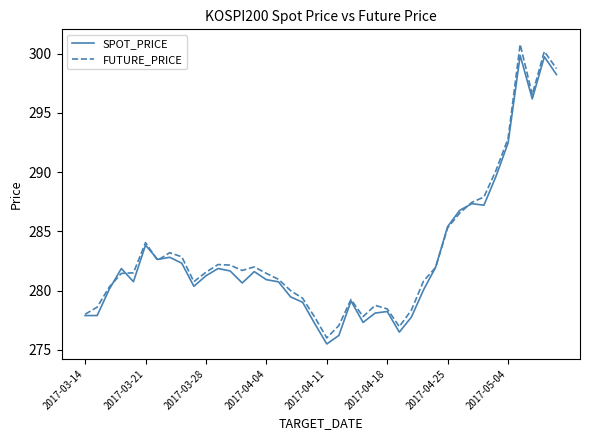

What is the greatest value displayed?

300.8